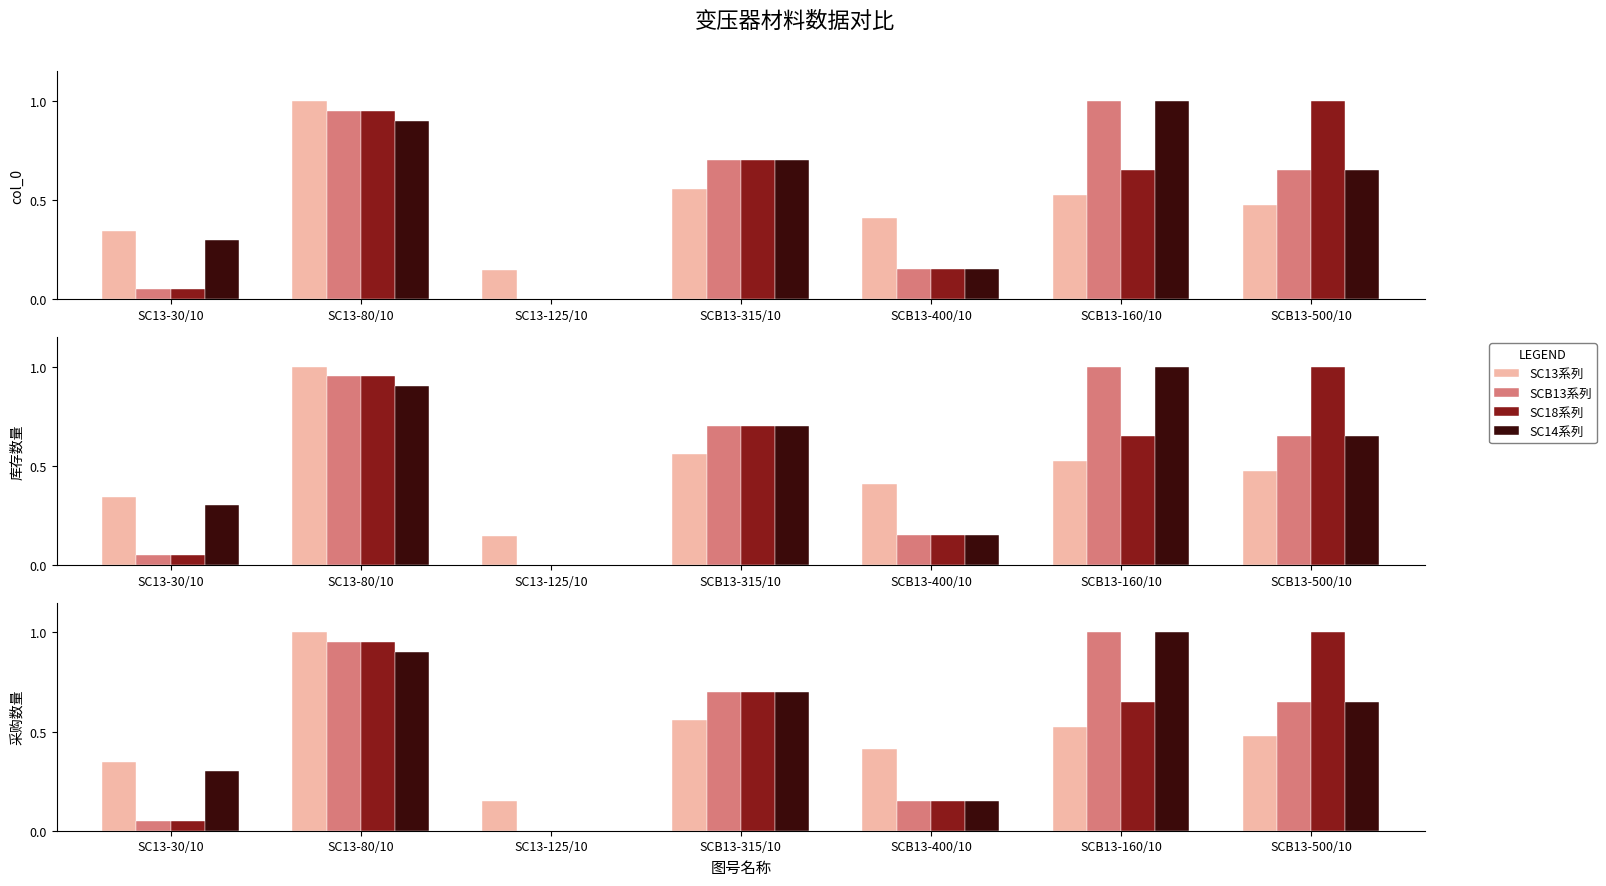

Is it true that SCB13系列 equals 0.1 at SC13-30/10?

False